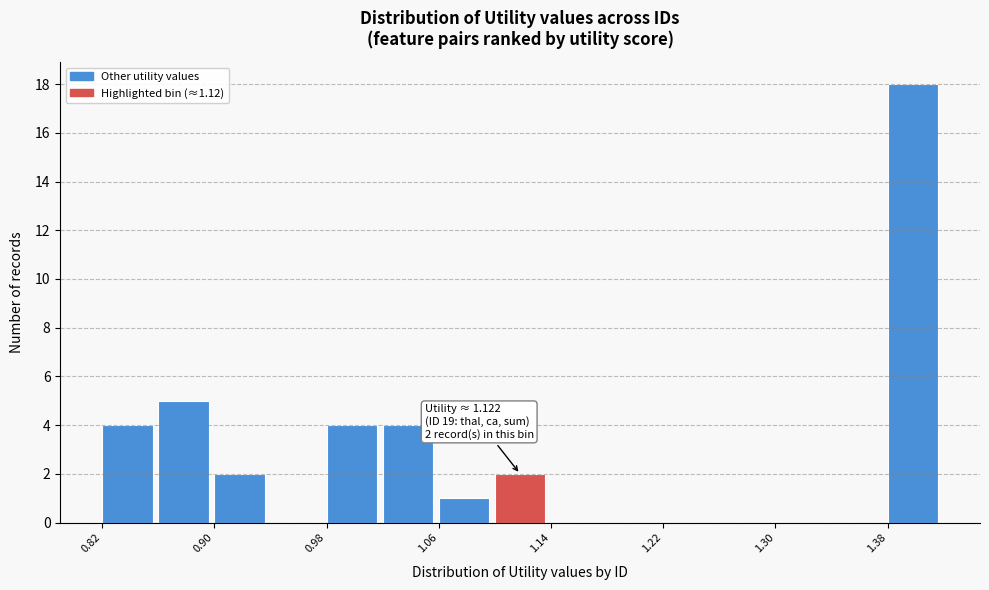

Read against the x-axis, roughly where is the centre of the tallest bar?

1.39